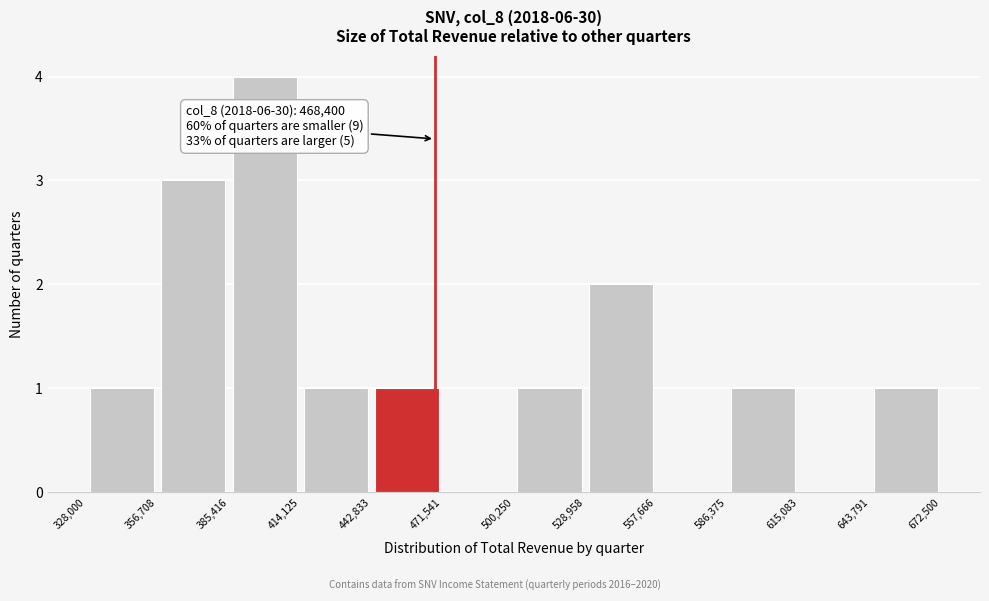

Which range on the x-axis has the tallest bar?

385,416 to 414,125